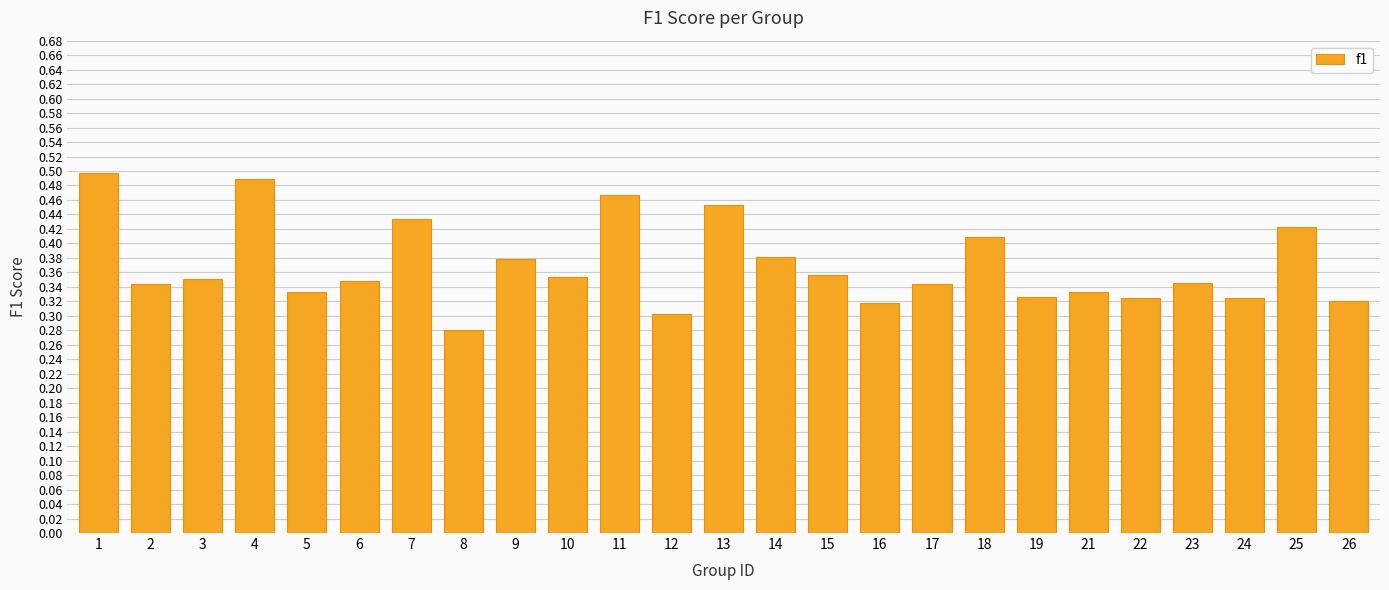

What is the difference between the values at 11 and 10?

0.1